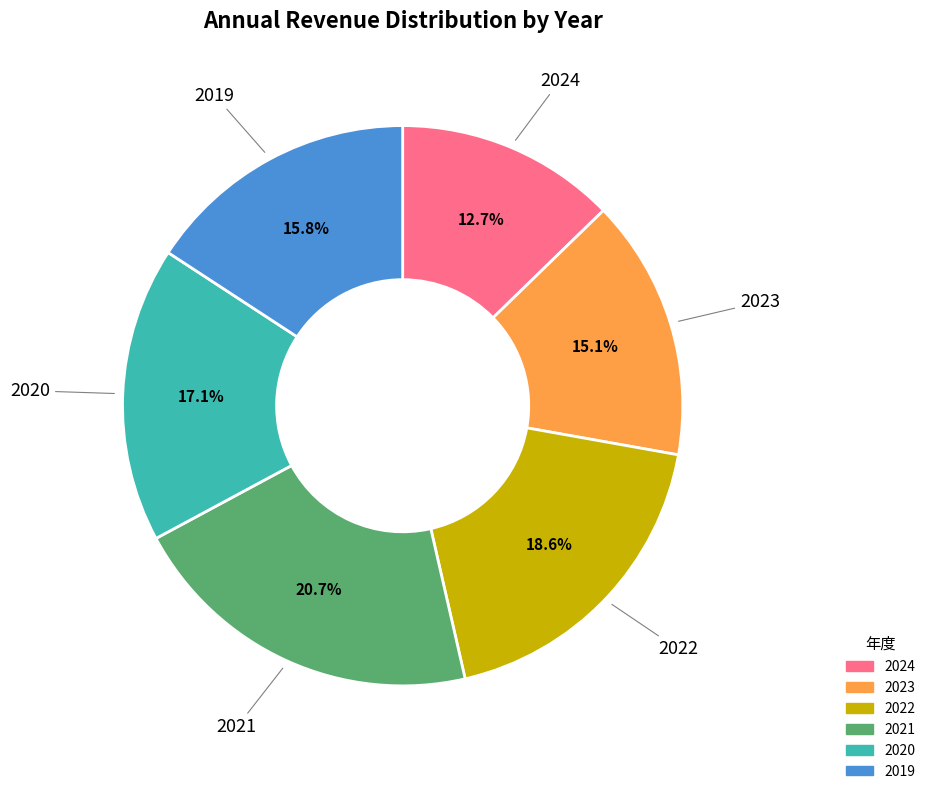

Does 2021 represent more than half of the total?

No